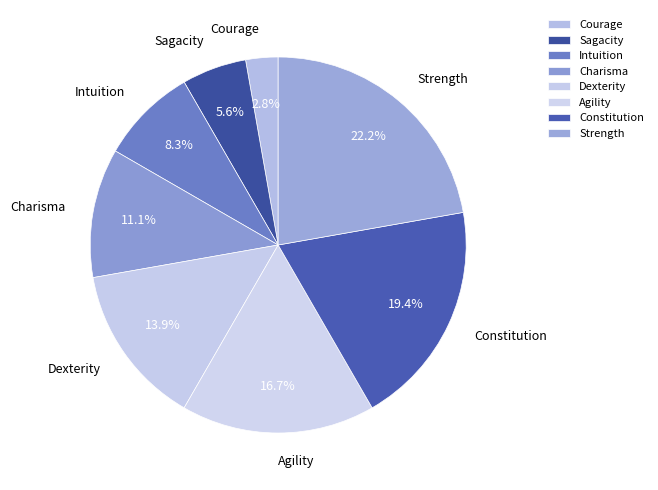

How much of the chart is everything except Agility?

83.3%